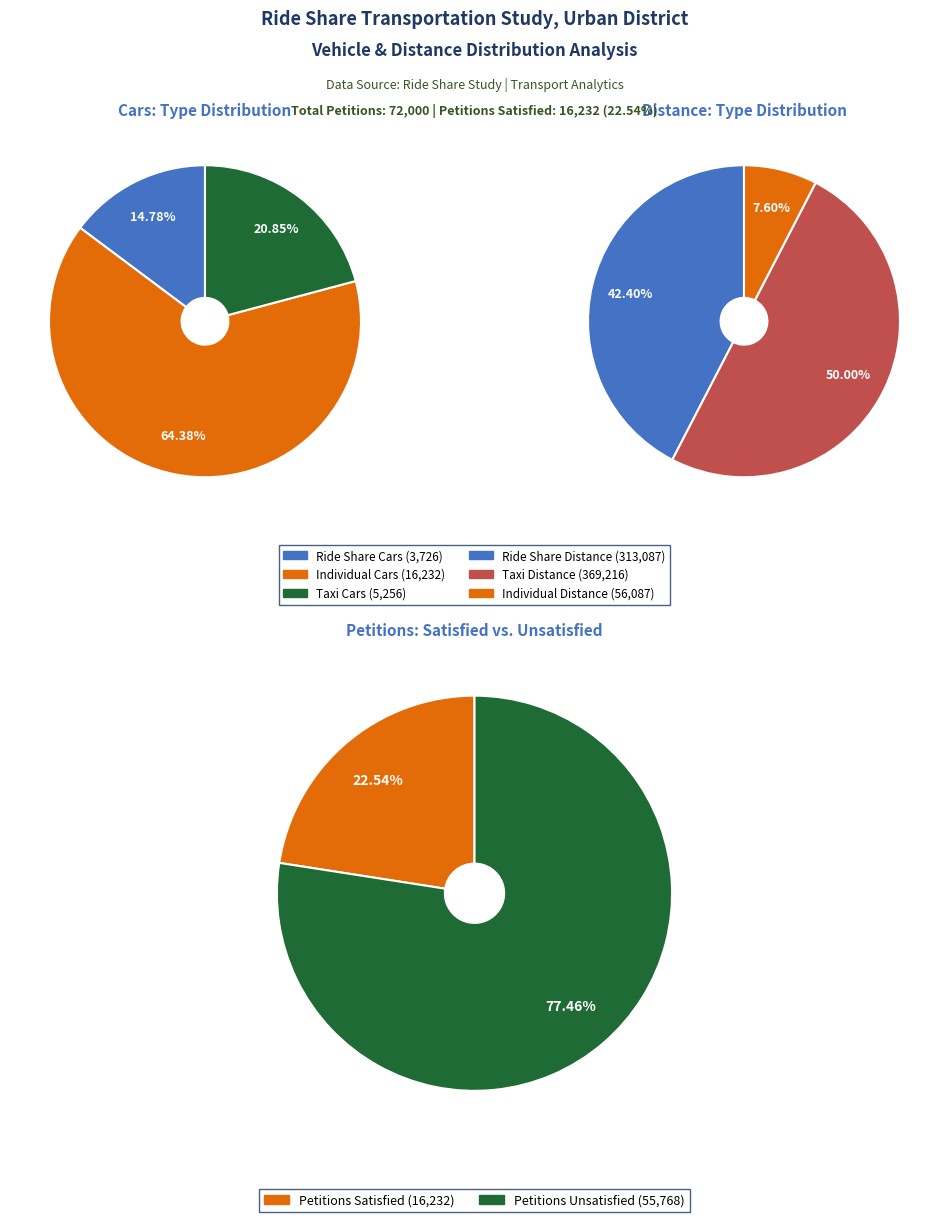

What is the change in value from Ride_share_cars to Taxi_cars?

+1530